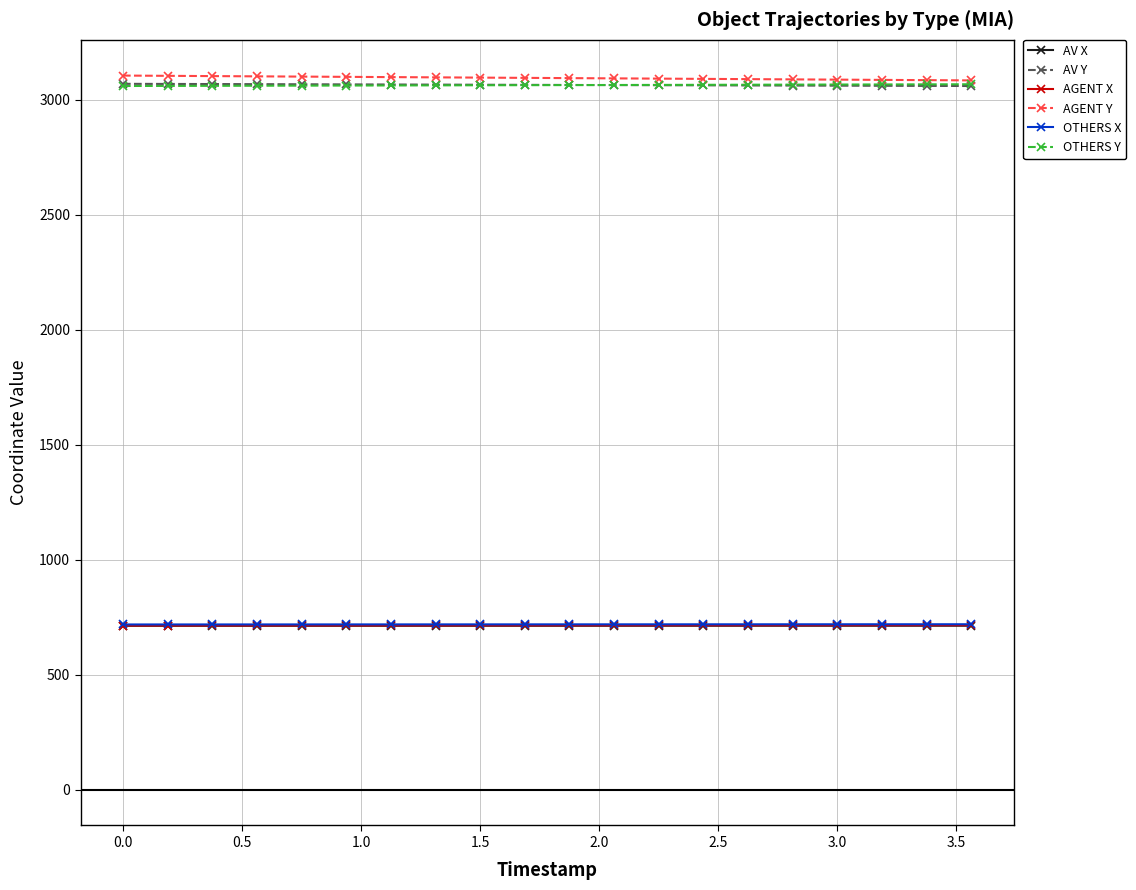

True or false: OTHERS Y and AGENT X intersect in this chart.

False